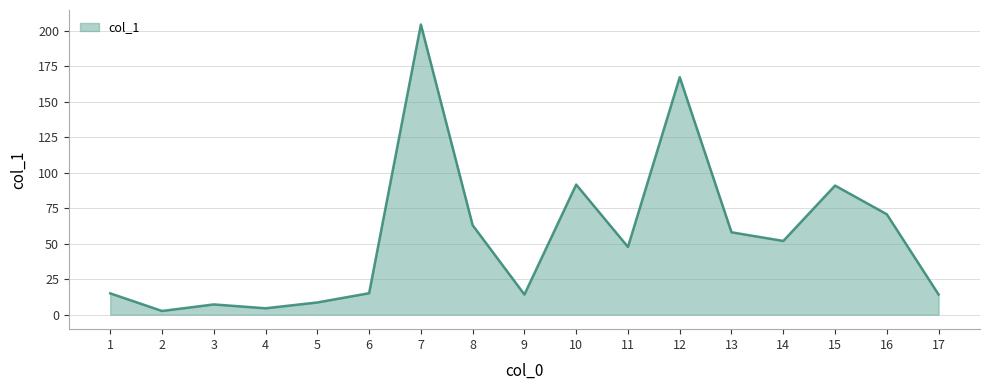

What is the difference between the maximum and minimum values?

201.7